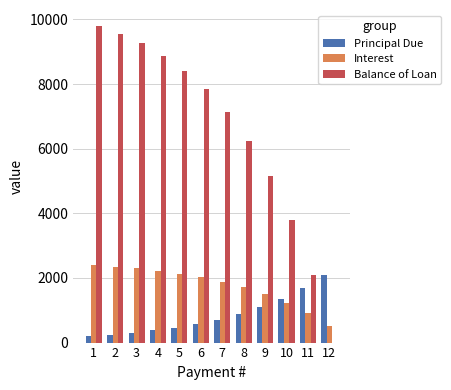

Is the value of Interest at 6 greater than the value of Principal Due at 1?

Yes